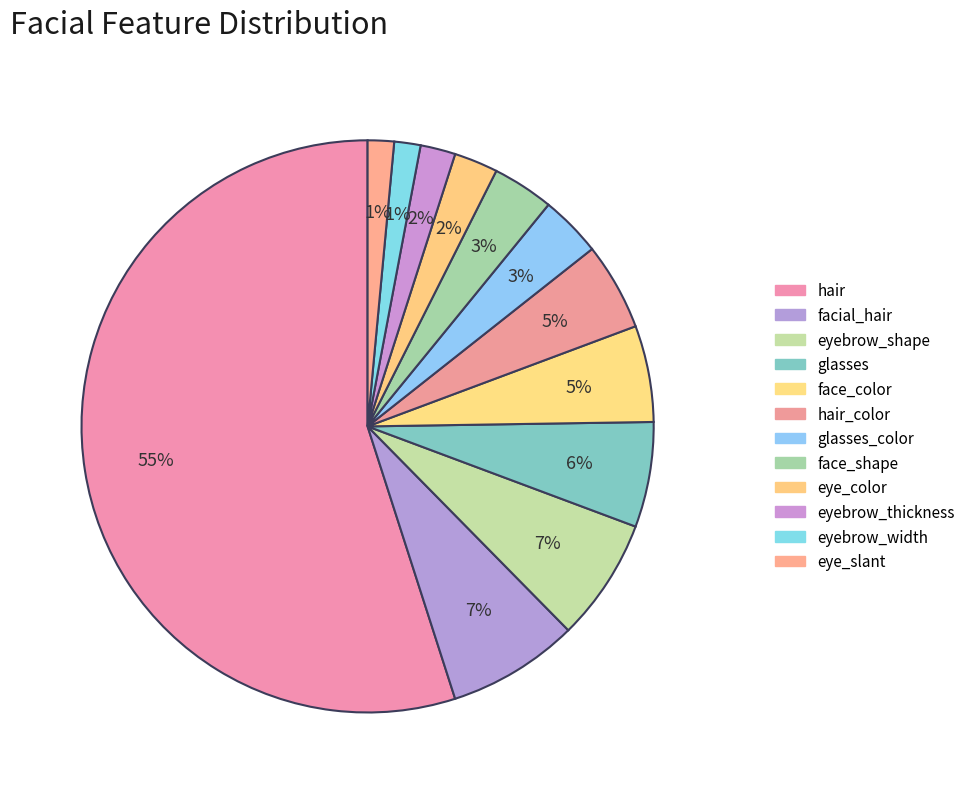

Which slice is the largest?

hair